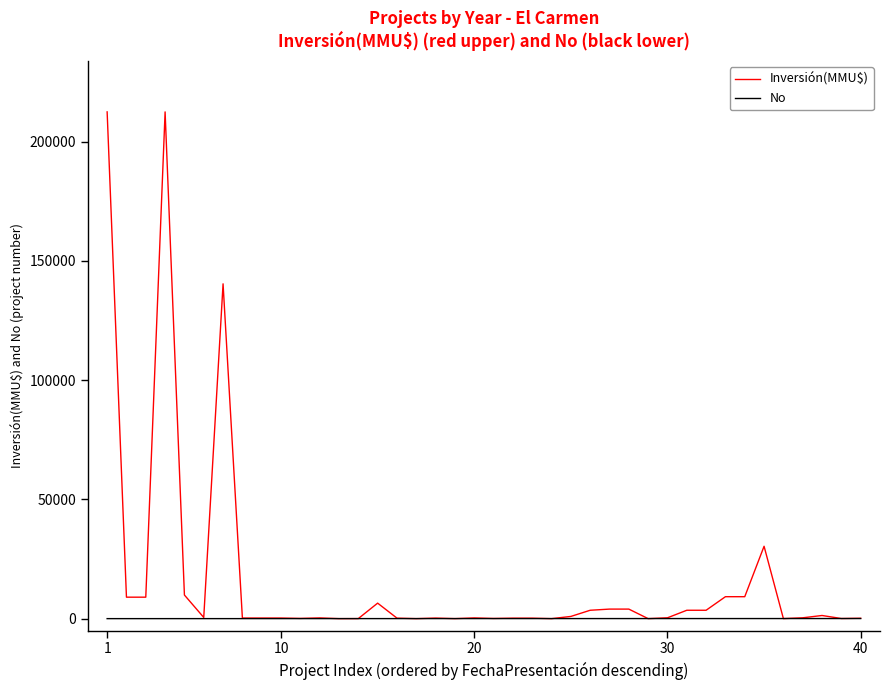

List the series in order of their peak value, lowest first.

No, Inversión(MMU$)